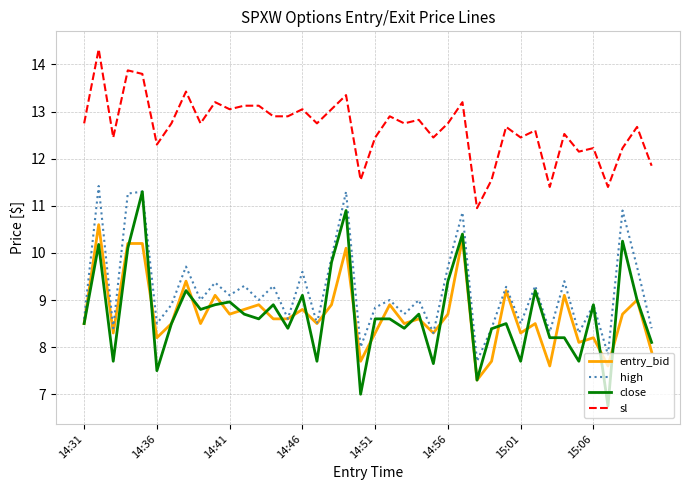

Which series has the largest total across all categories?

sl